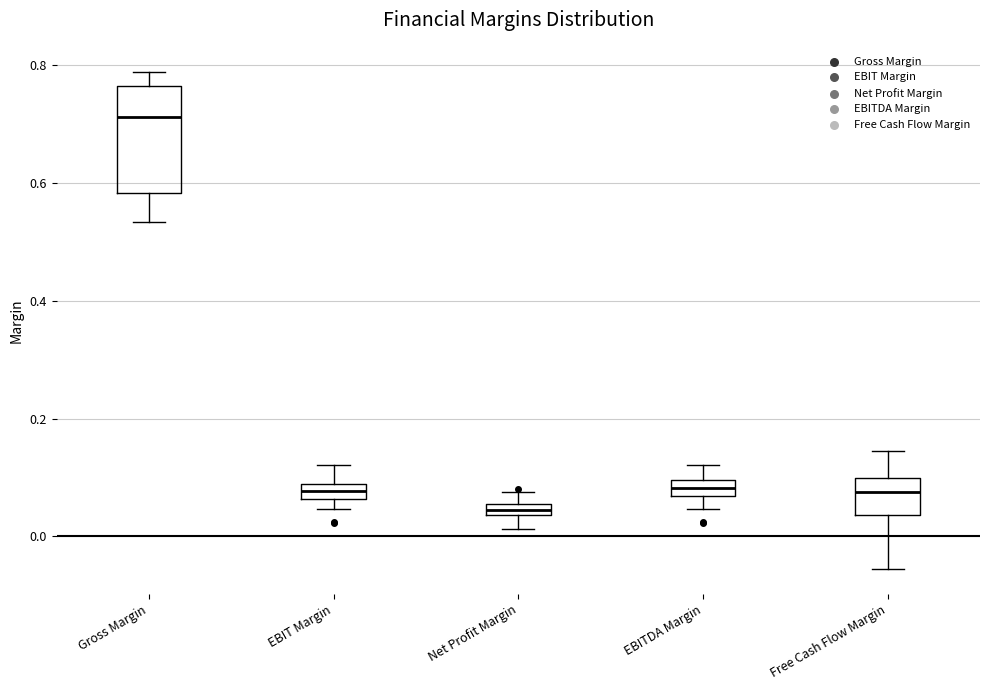

Which box's median line is the highest?

Gross Margin